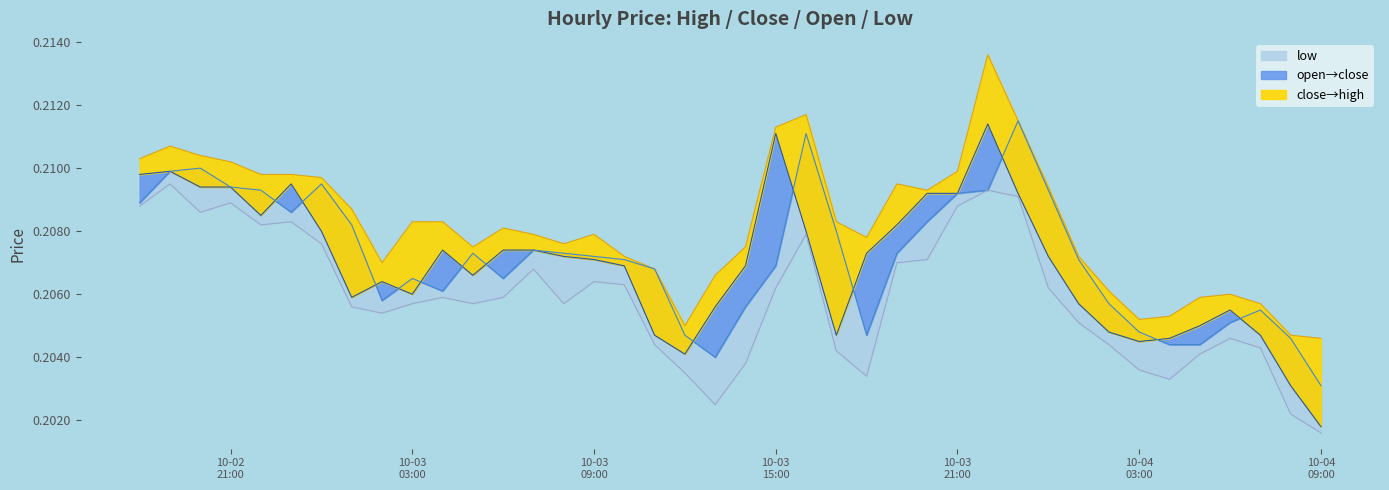

Does the chart display data point markers on the line(s)?

No